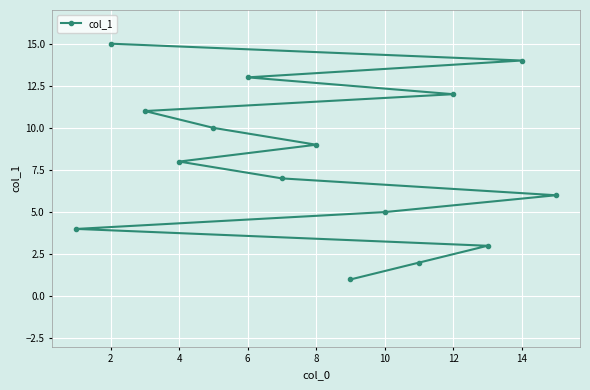

What is the maximum value shown in the chart?

15